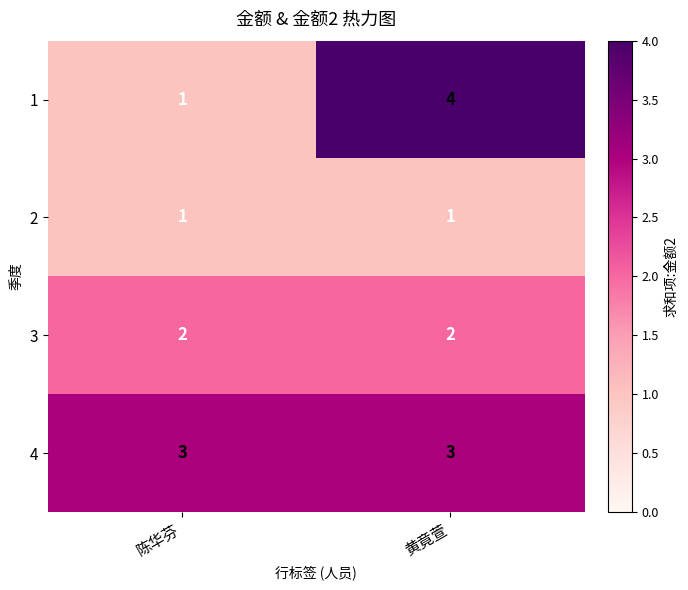

What is the sum of all 1 values?

5